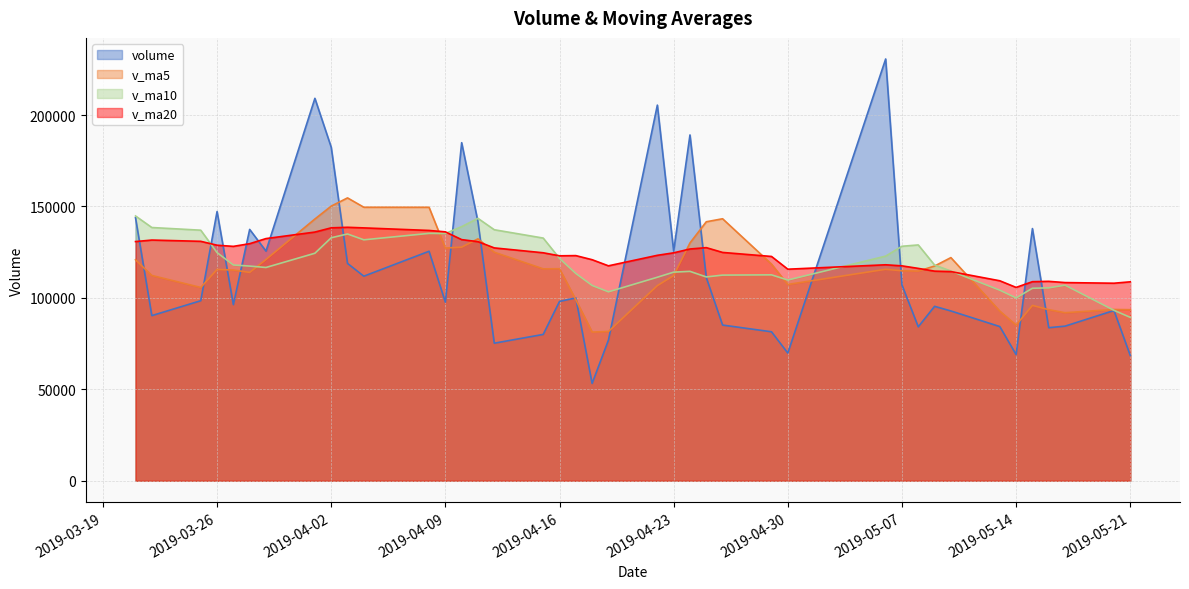

Where is v_ma5 nearest to the value 117998?

2019-04-29